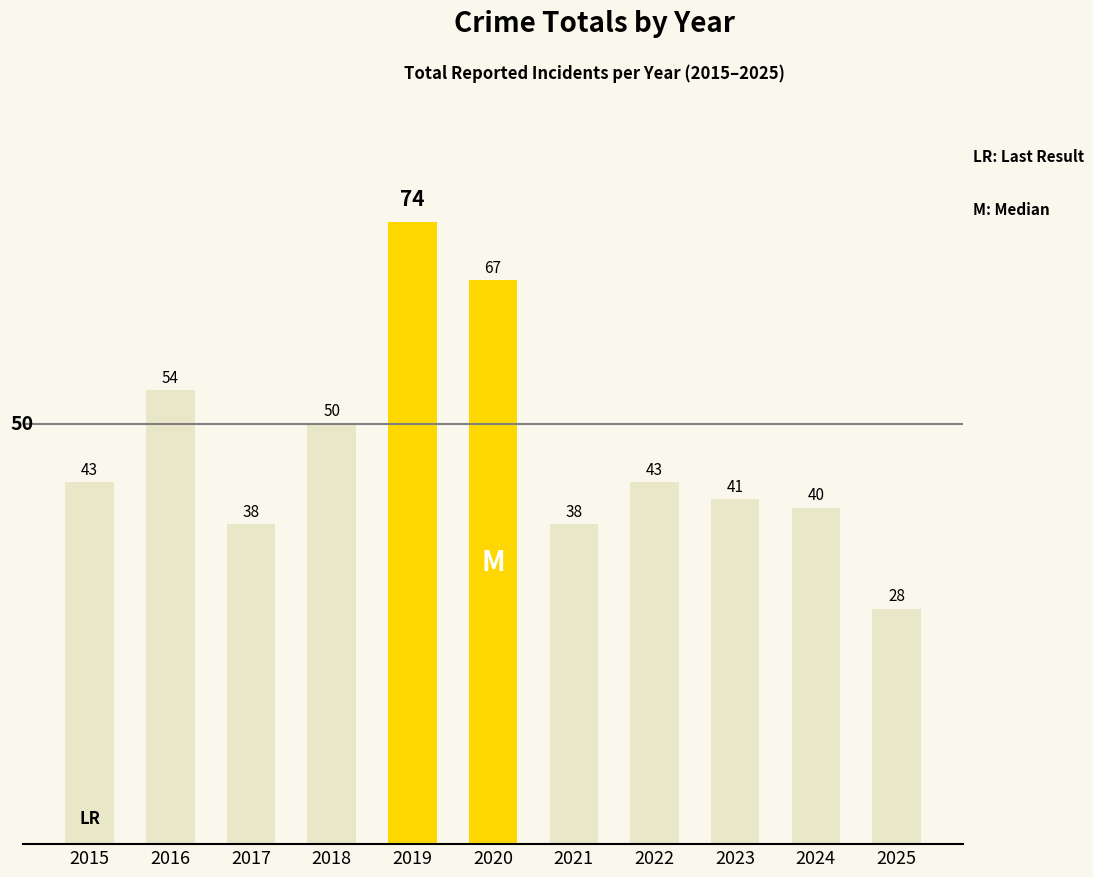

Reading left to right, what are all the values shown in this chart?

43	54	38	50	74	67	38	43	41	40	28